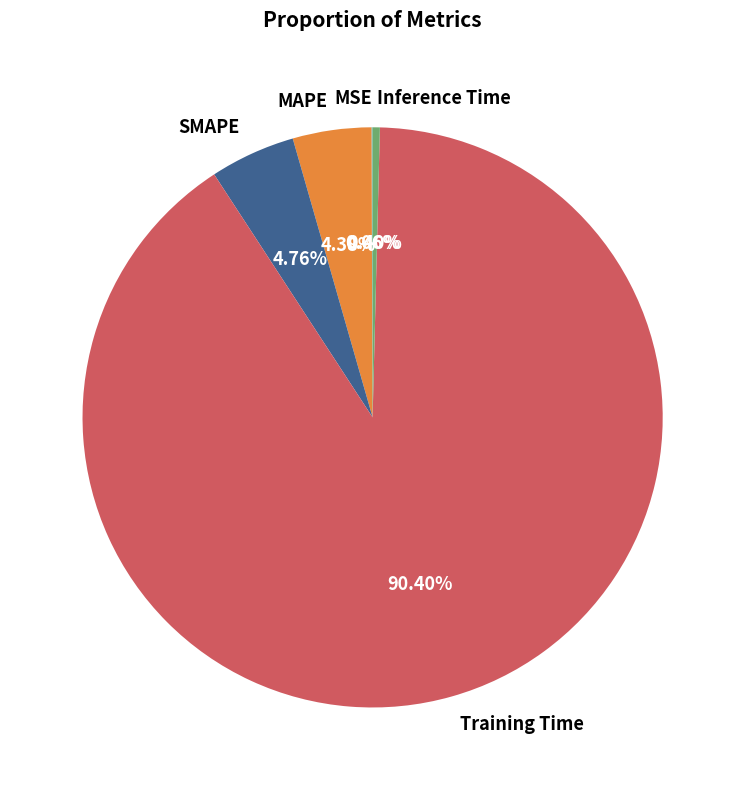

Is there a majority slice in this chart?

Yes